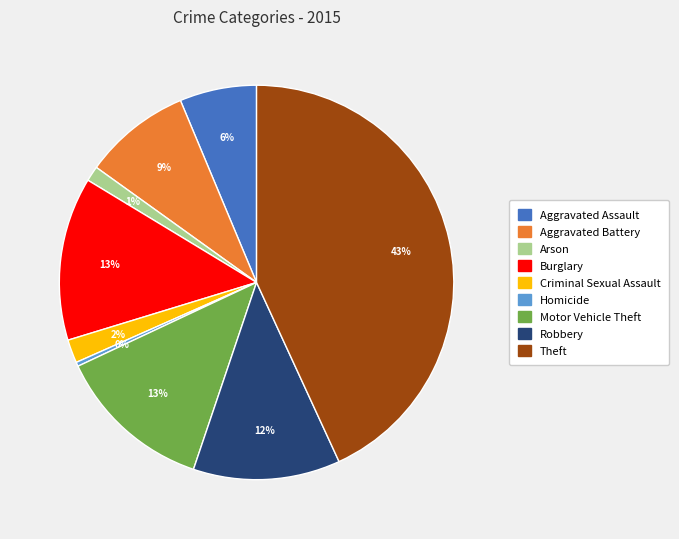

The Theft slice represents 55% of the pie. True or false?

False